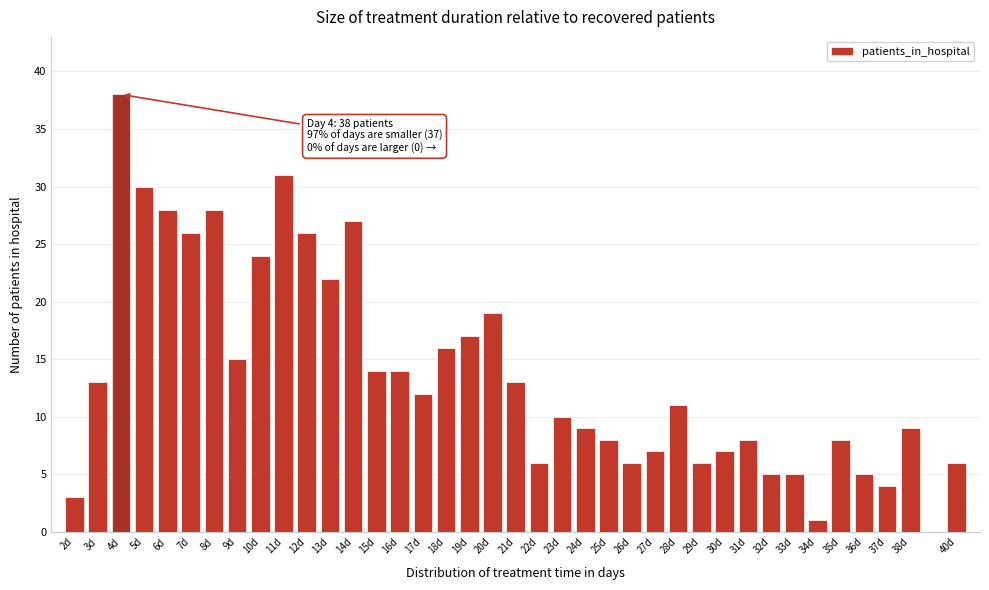

What is the difference between the second highest and minimum values?

30